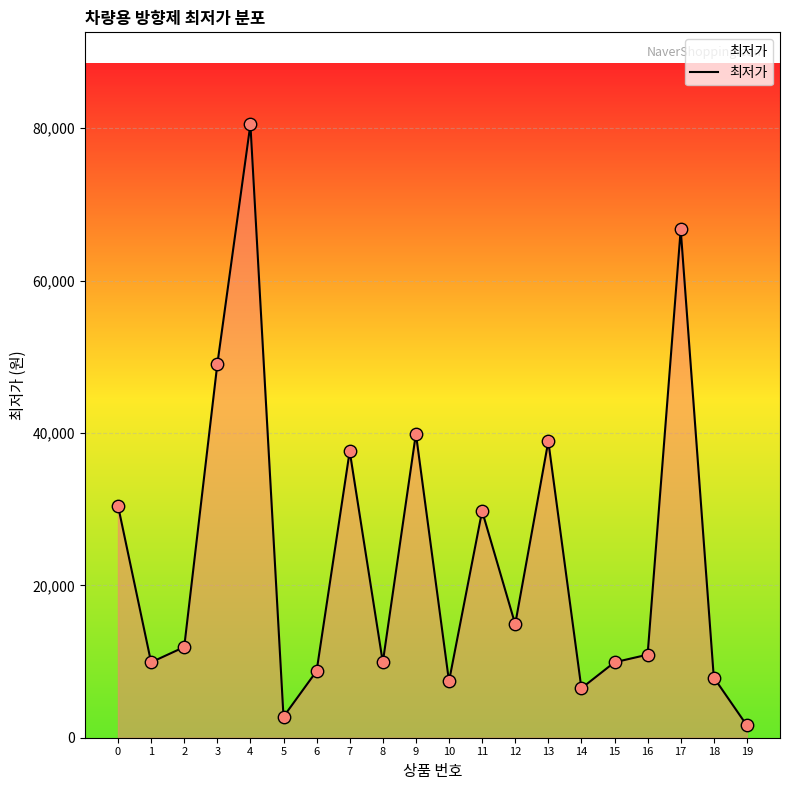

What is the ratio of the value at 1 to the value at 6?

1.1